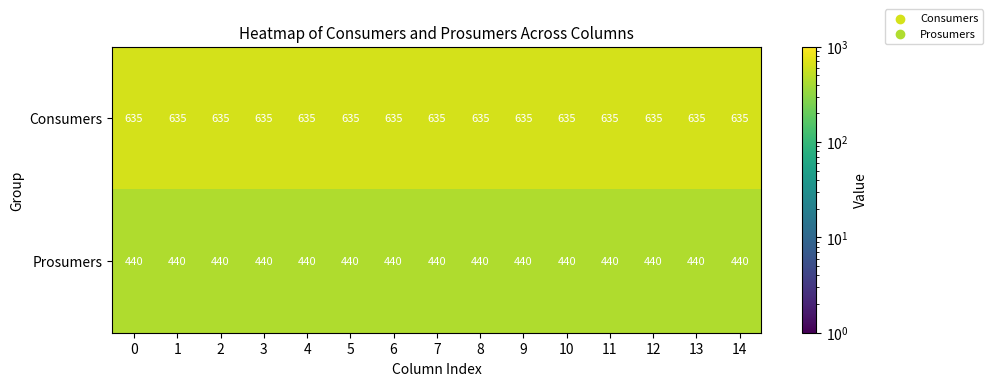

The value of Prosumers at 0 is 104. True or false?

False